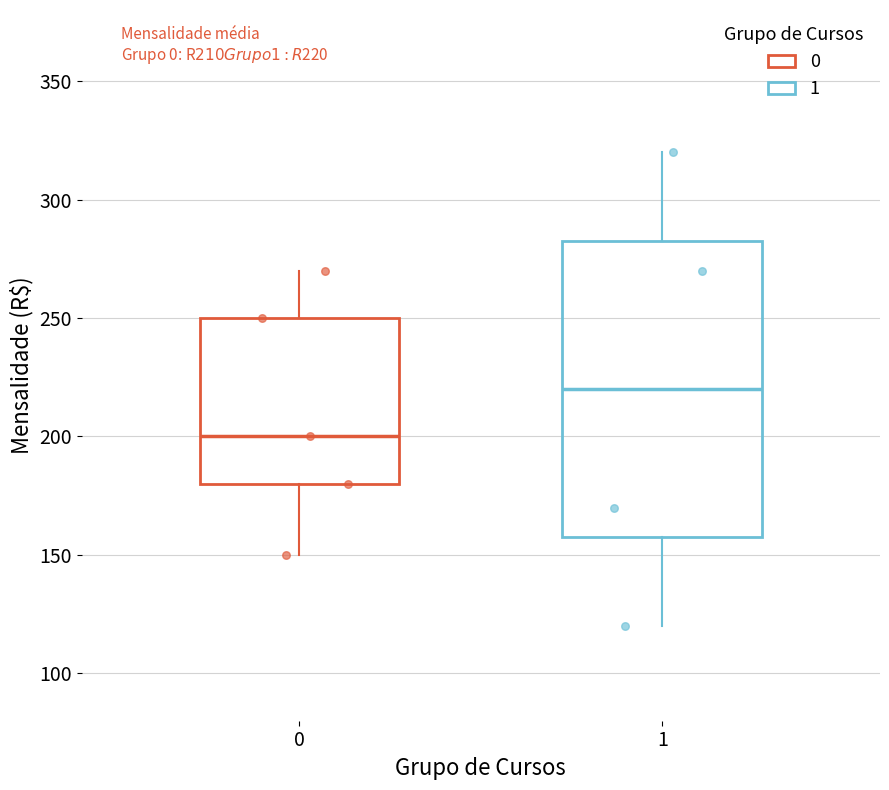

Which box's median line is the highest?

1